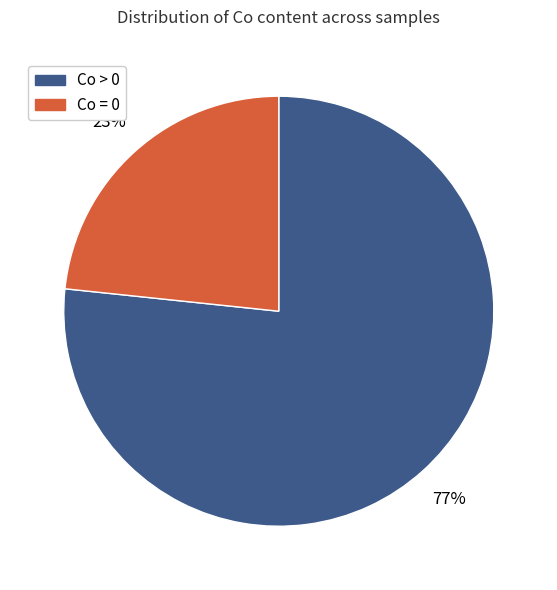

Does any single category account for the majority?

Yes